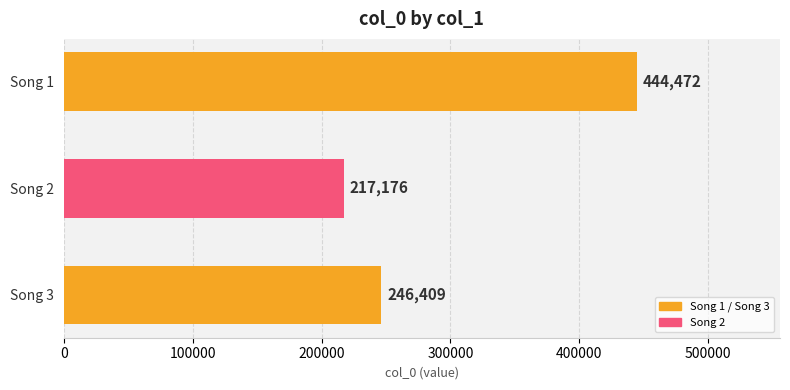

List the labels in order of value, largest first.

Song 1, Song 3, Song 2